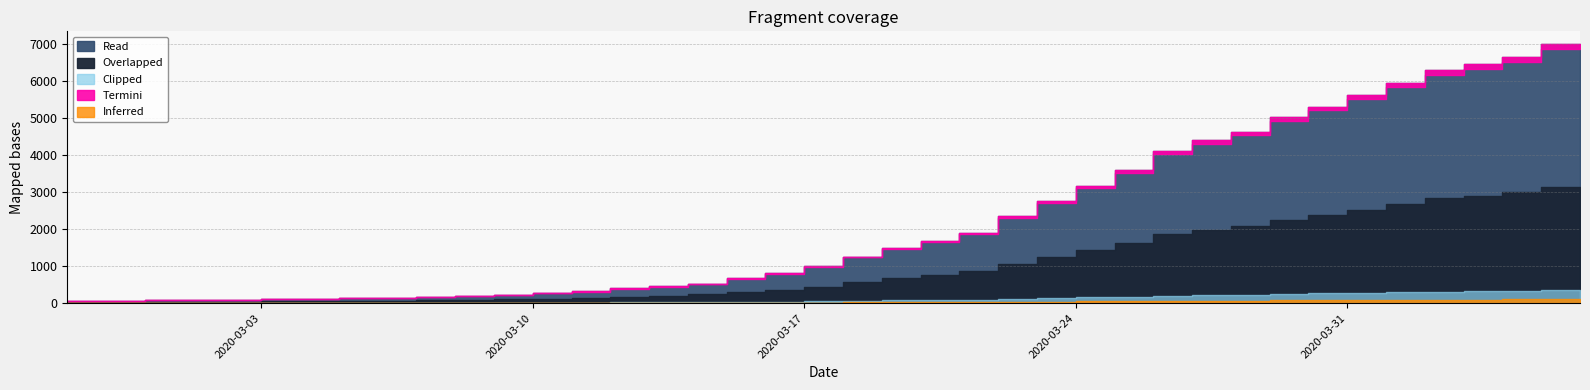

True or false: there are more than 0 points higher than both neighbors.

False